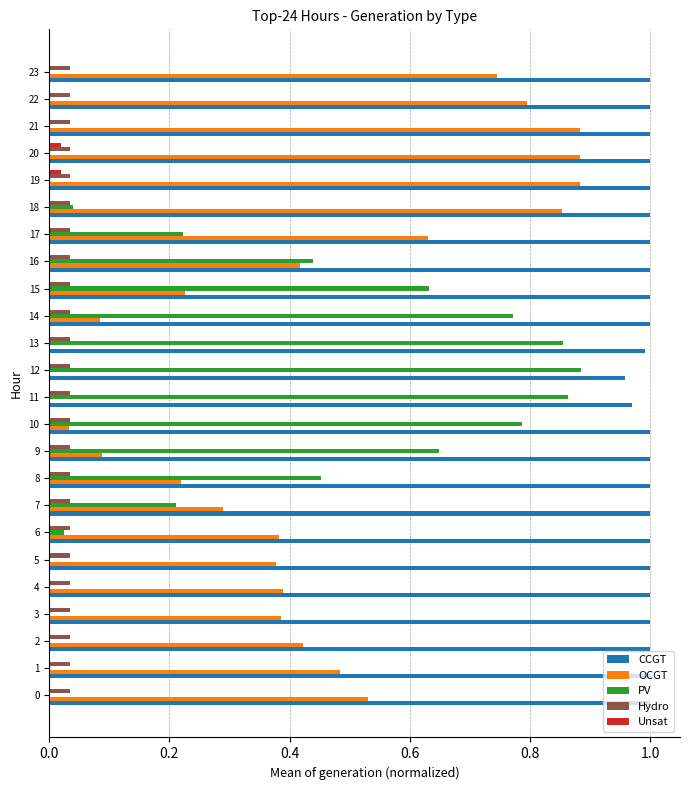

Is the value of Unsat at 9 greater than the value of PV at 13?

No